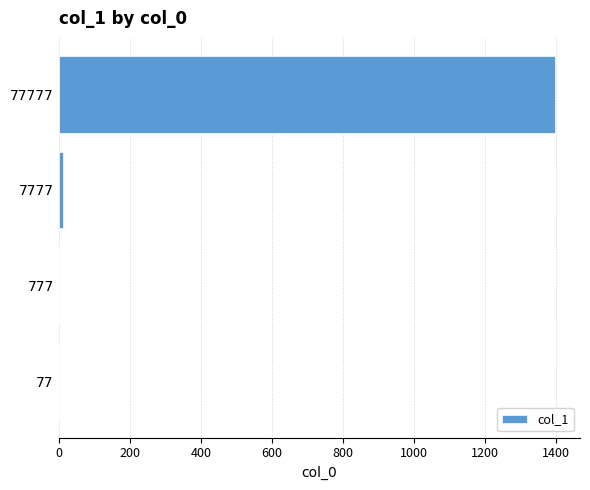

Are the bars horizontal?

Yes